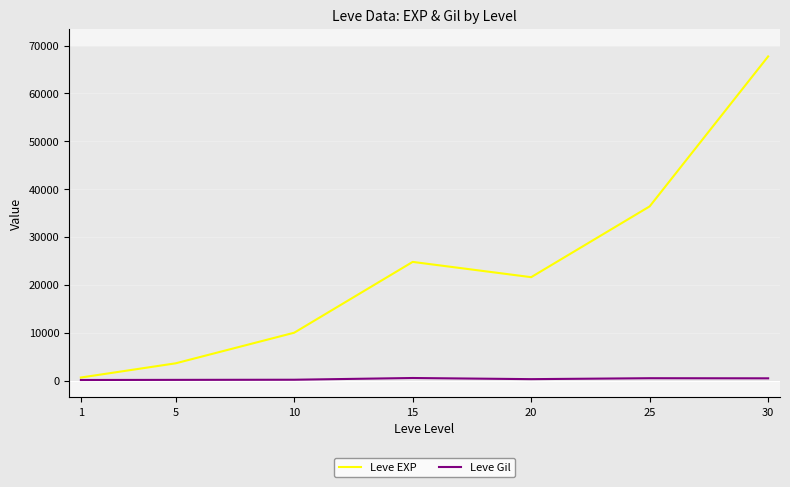

What is the difference between the second highest and minimum values in the Leve EXP series?

35760